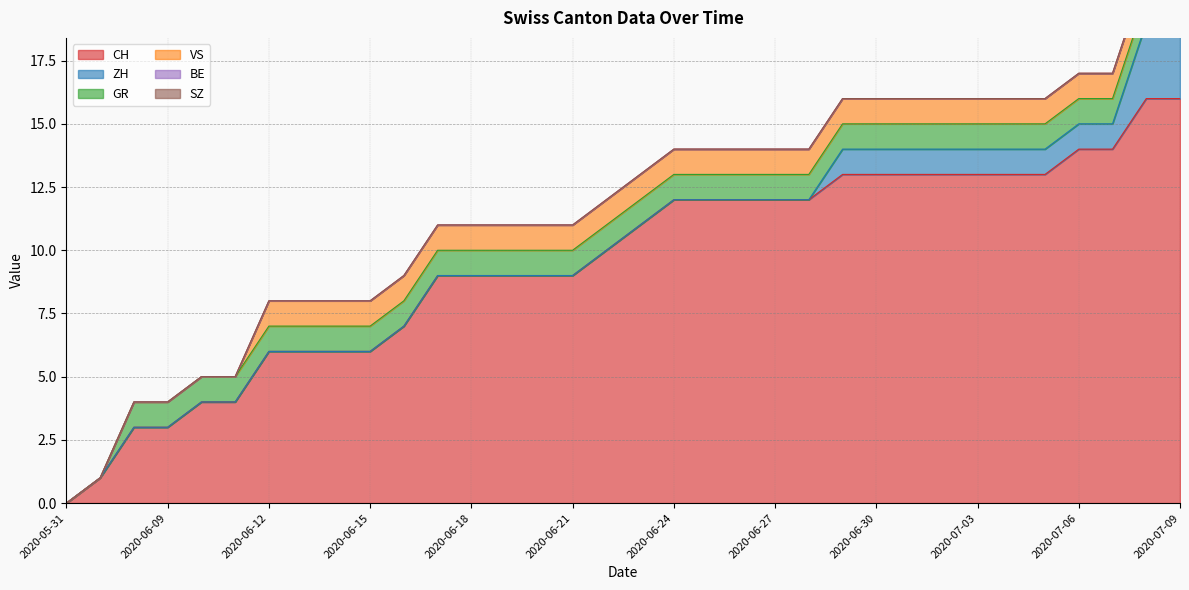

Which series changed the most between 2020-06-21 and 2020-06-30?

CH